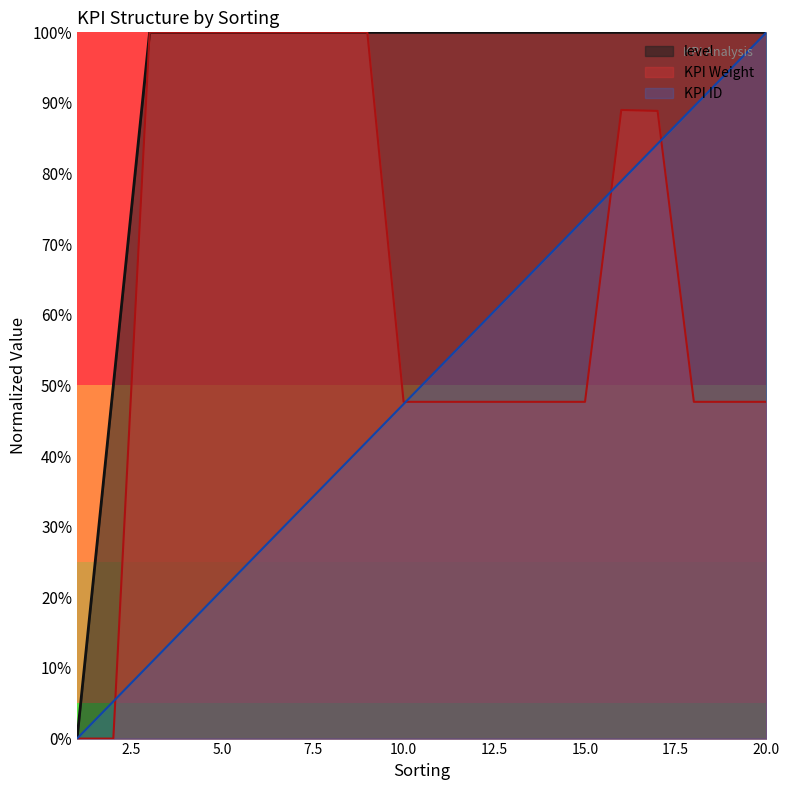

The KPI Weight series shows 1.0 at 3. True or false?

True